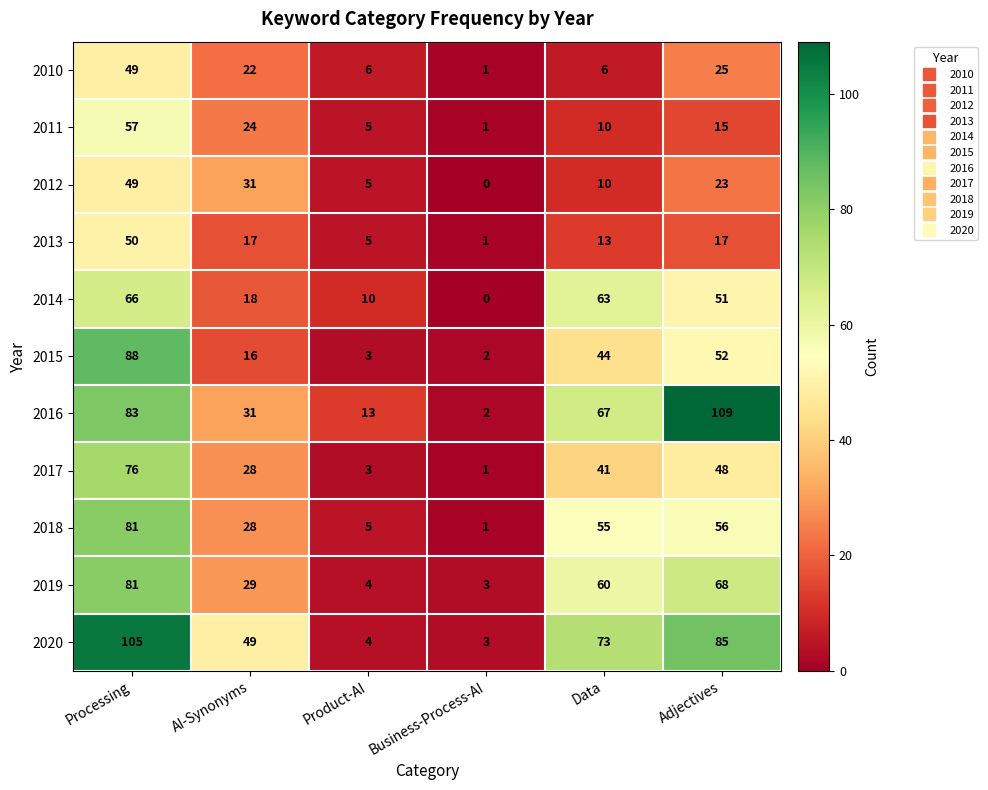

At which label does 2010 reach its peak?

Processing